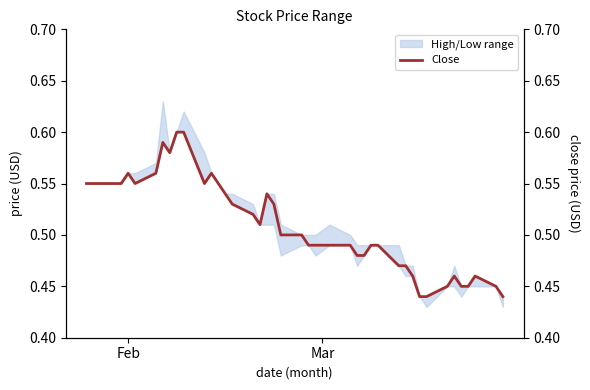

Reading left to right, extract all data points from this chart.

0.6	0.6	0.6	0.6	0.6	0.6	0.6	0.6	0.6	0.6	0.6	0.6	0.5	0.5	0.5	0.5	0.5	0.5	0.5	0.5	0.5	0.5	0.5	0.5	0.5	0.5	0.5	0.5	0.5	0.5	0.5	0.4	0.4	0.5	0.5	0.5	0.5	0.5	0.5	0.4